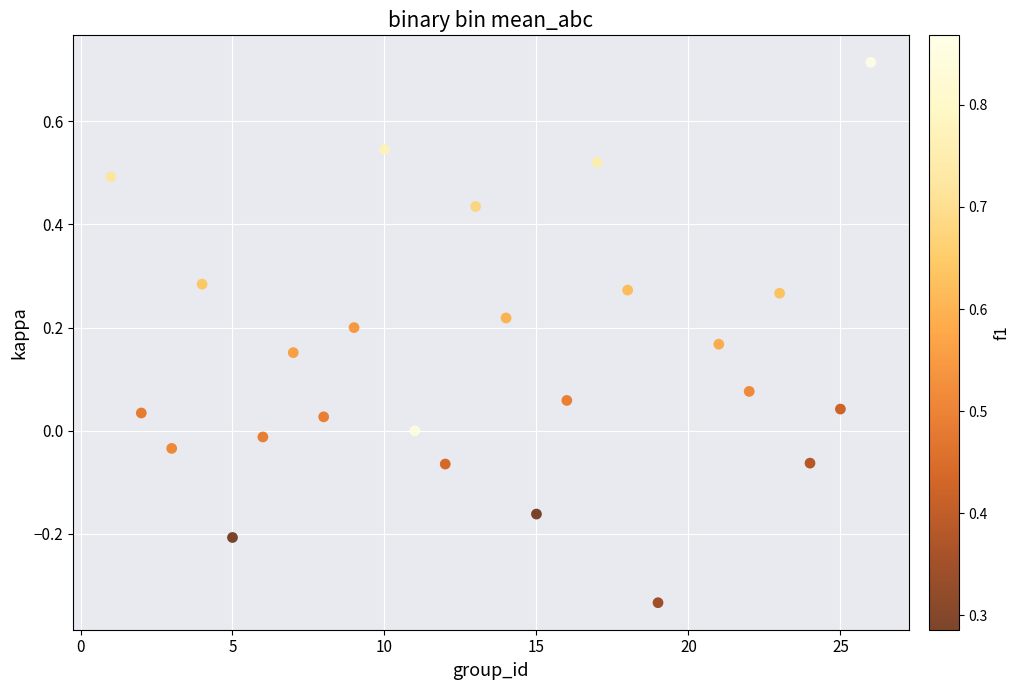

What is the range of Y values (max minus min)?

1.0